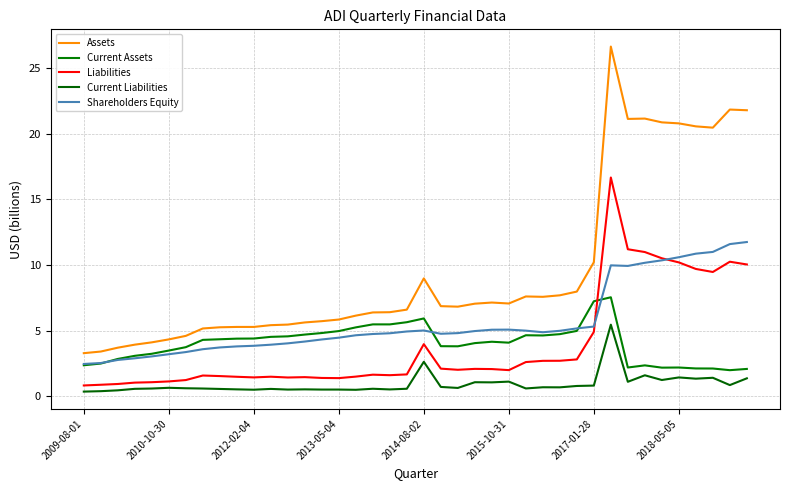

Which series has the widest spread of values?

Assets